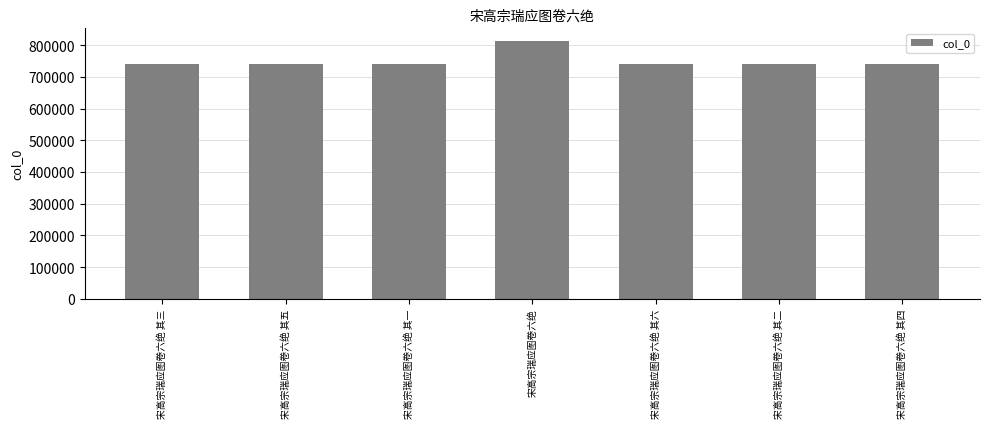

Approximately how many times larger is the value at 宋高宗瑞应图卷六绝 其六 compared to 宋高宗瑞应图卷六绝 其五?

1.0